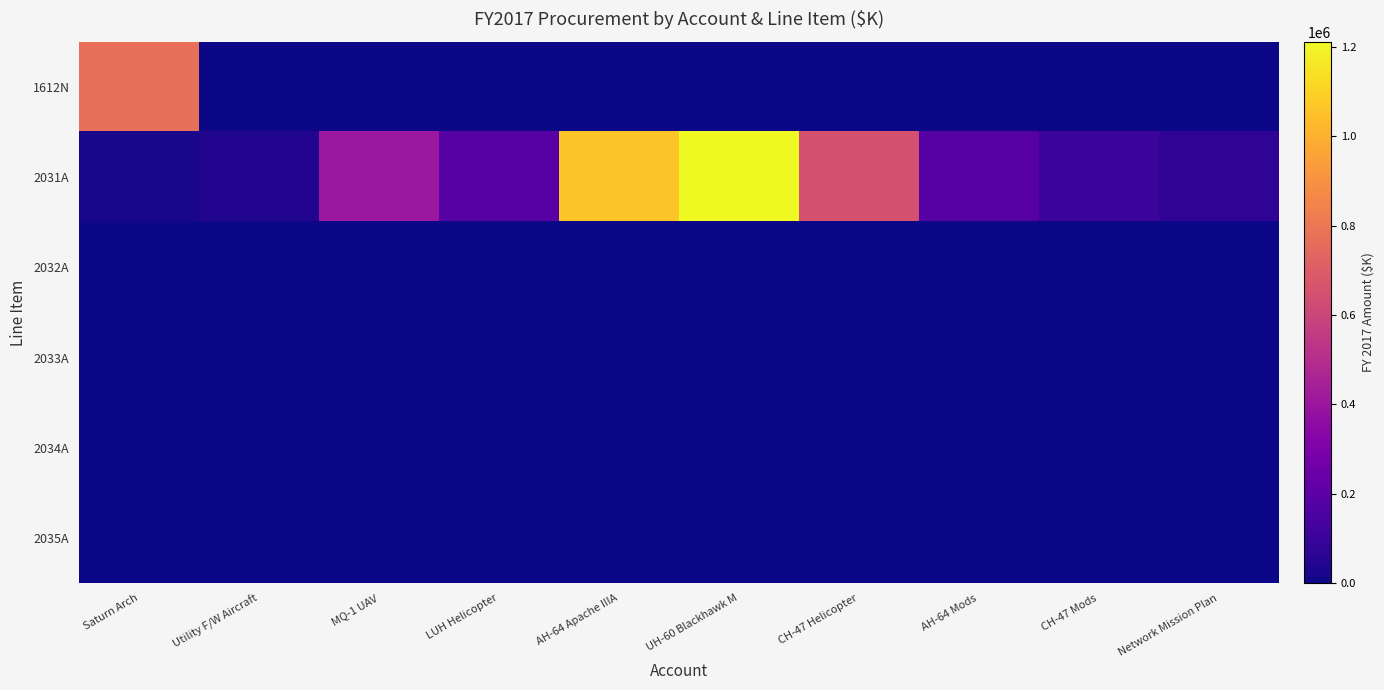

Which label corresponds to the smallest value in the chart?

Utility F/W Aircraft